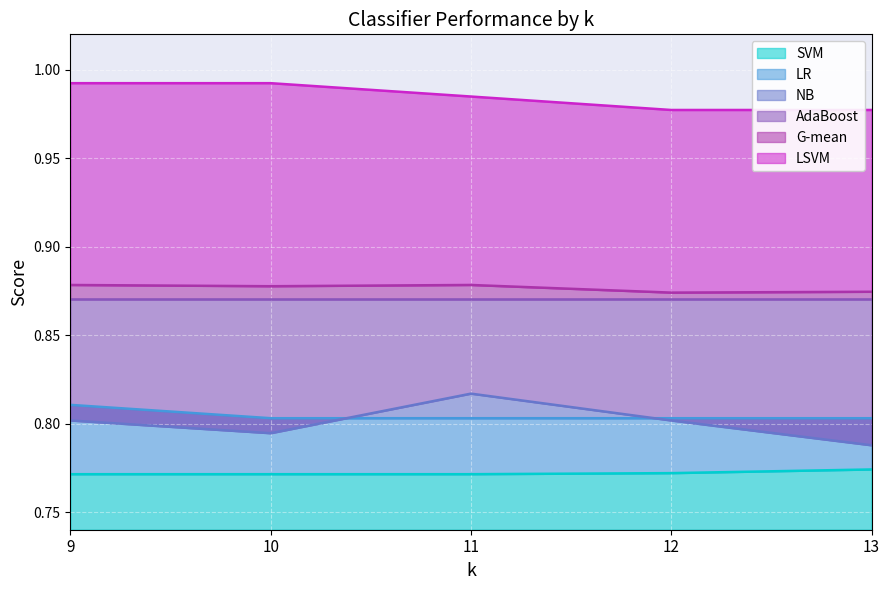

True or false: SVM and NB intersect in this chart.

False